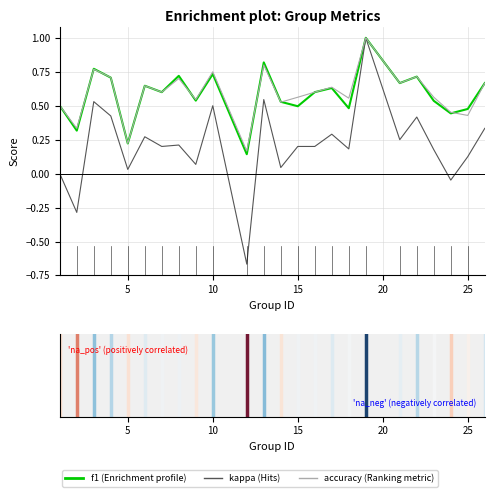

What is the greatest value displayed?

1.0